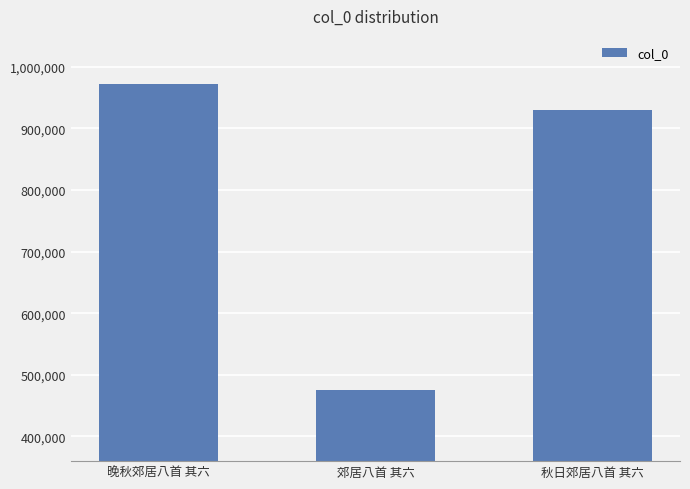

True or false: the data shows 929494 at 秋日郊居八首 其六.

True